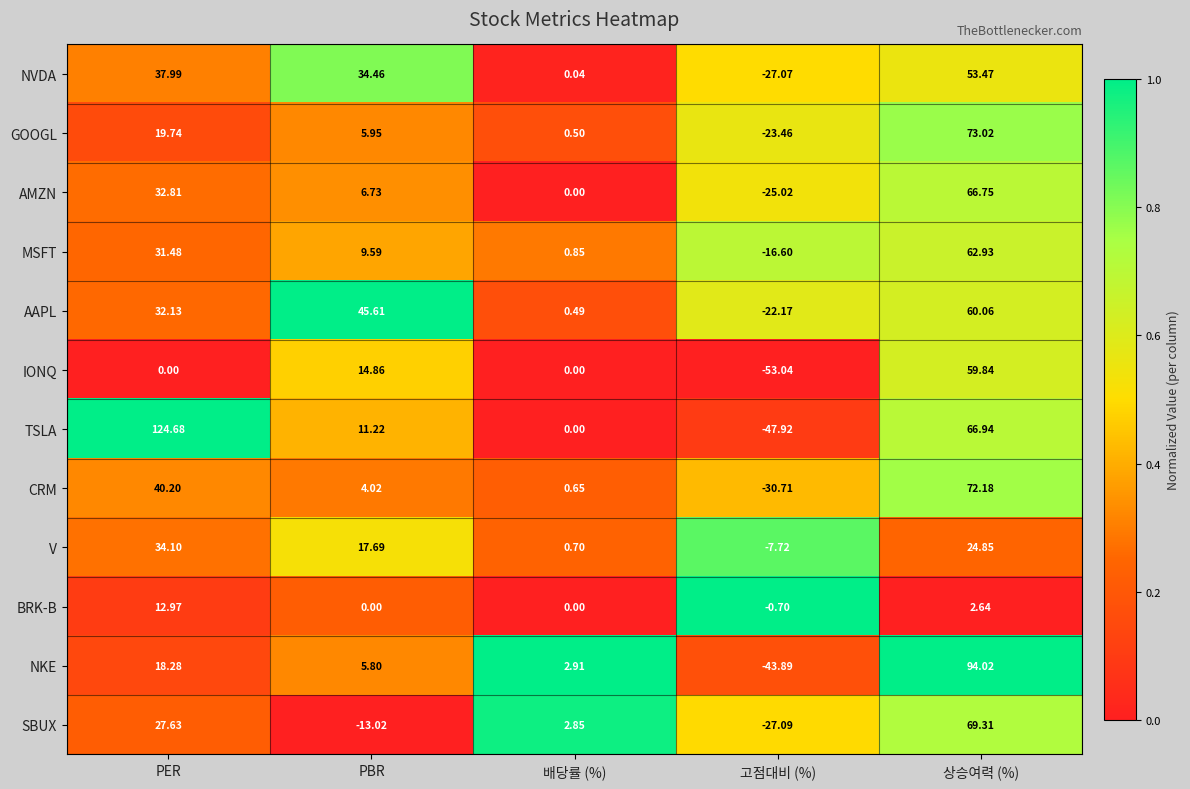

At which category does the chart reach its minimum across all series?

고점대비 (%)